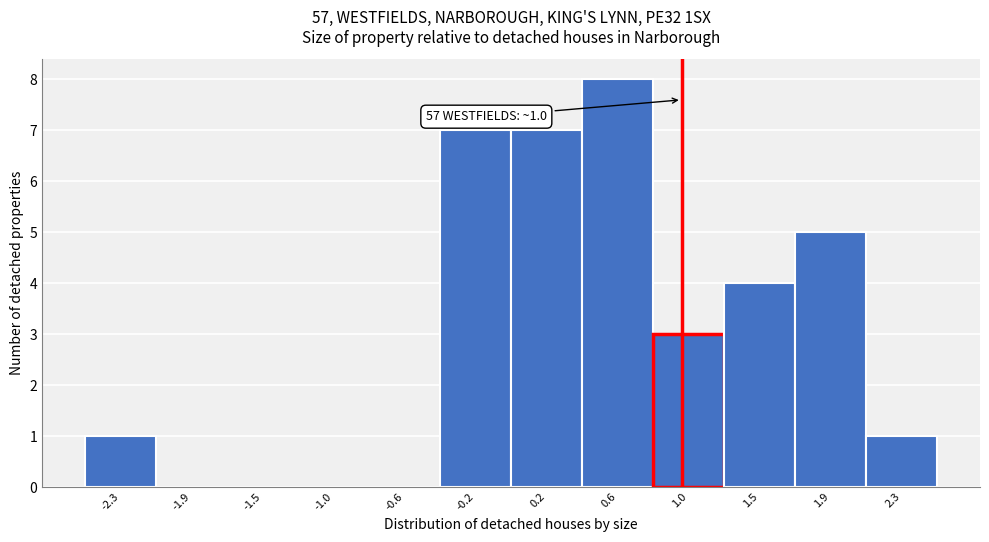

Which range on the x-axis has the tallest bar?

0.40 to 0.85